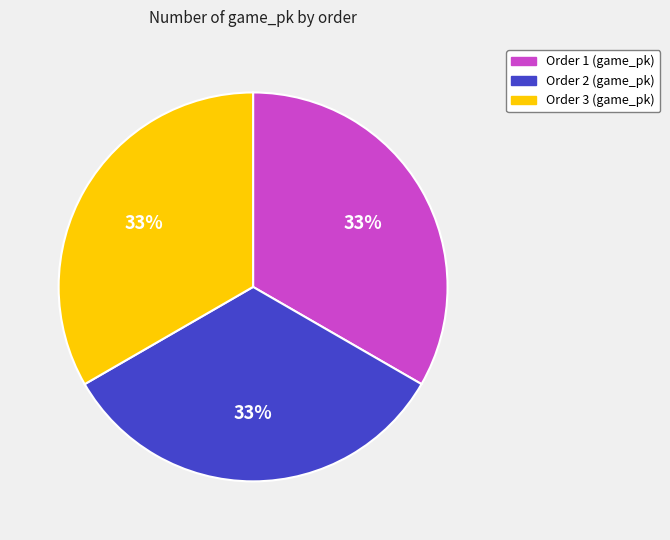

To the nearest percent, what is the average slice percentage?

33%